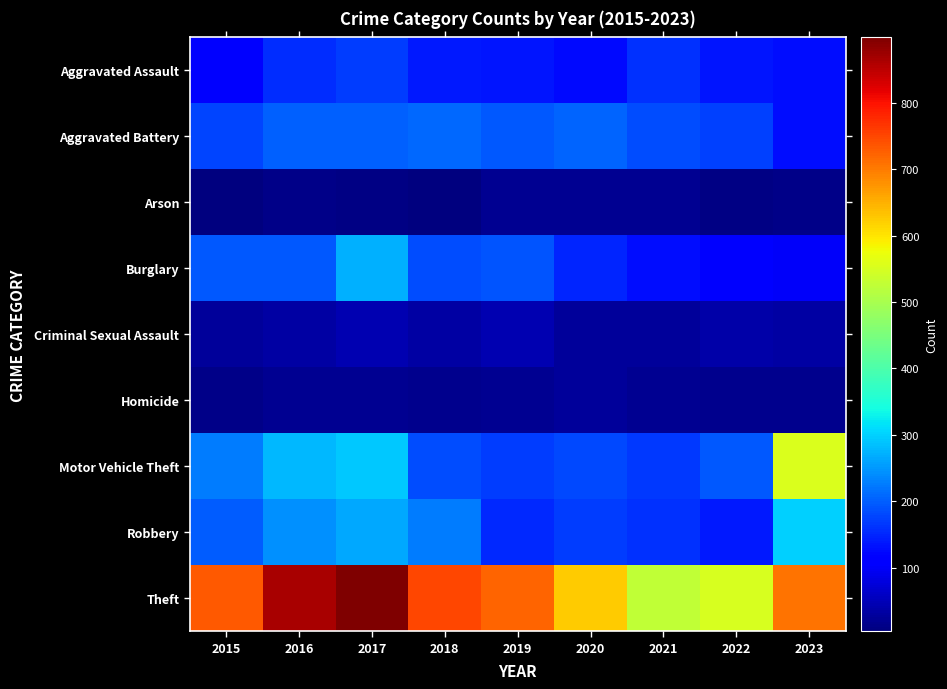

What is the maximum value shown in the chart?

899